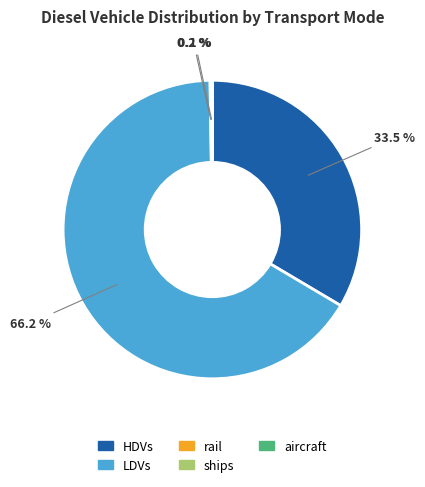

Approximately how many times larger is the value at HDVs compared to LDVs?

0.5